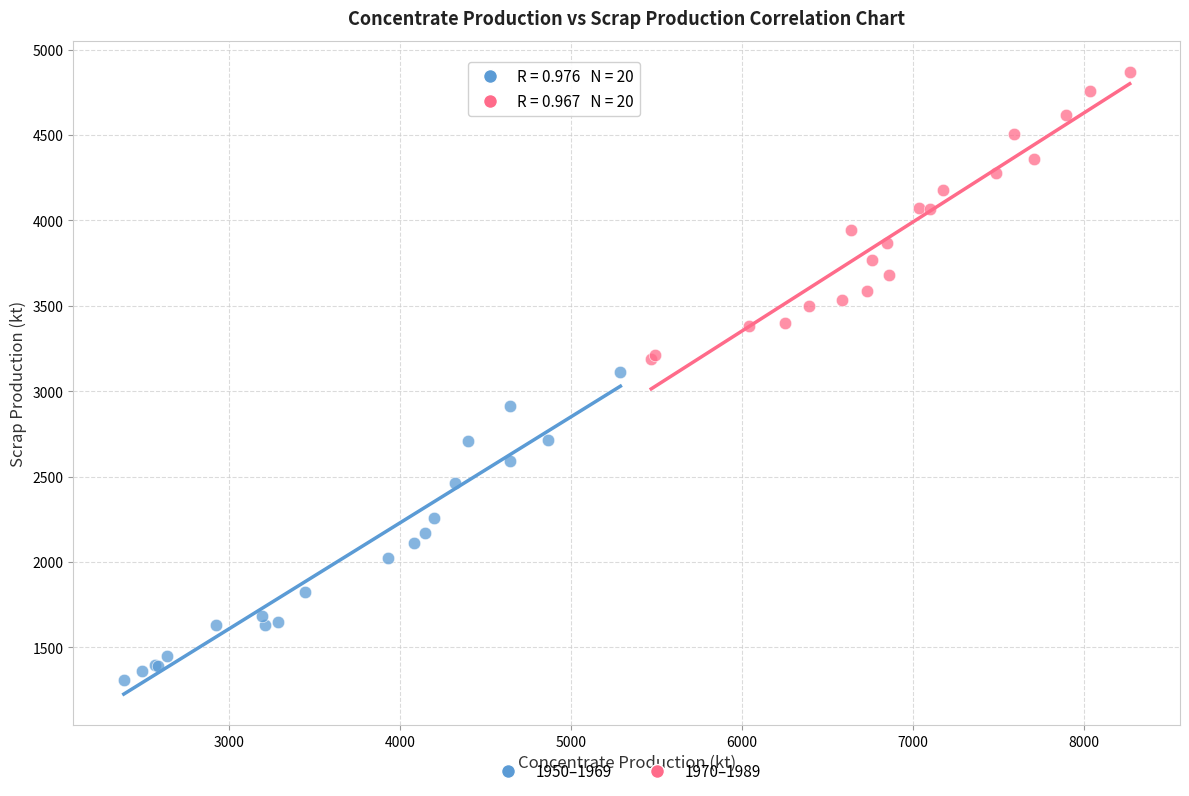

Which series contains the highest Y value?

1970–1989